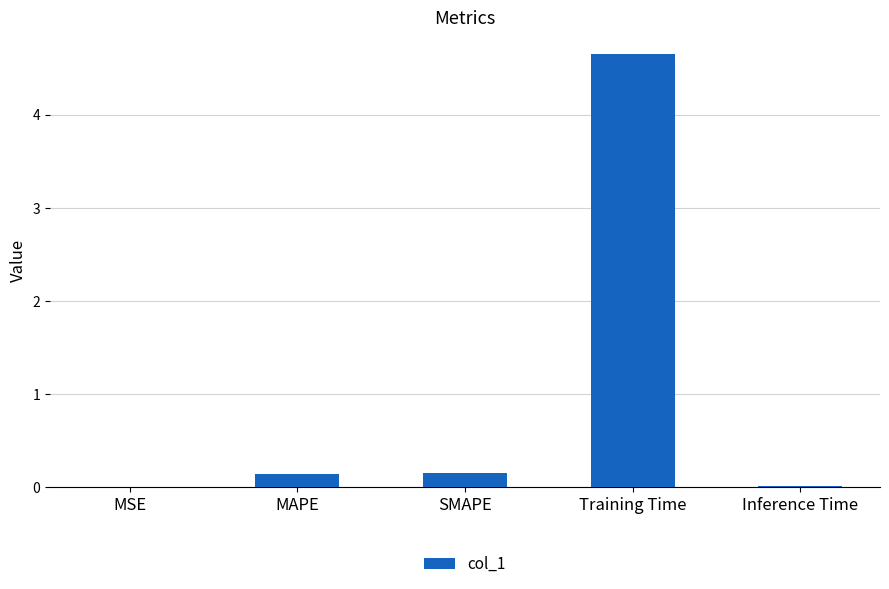

True or false: the data shows 0.1 at MAPE.

True